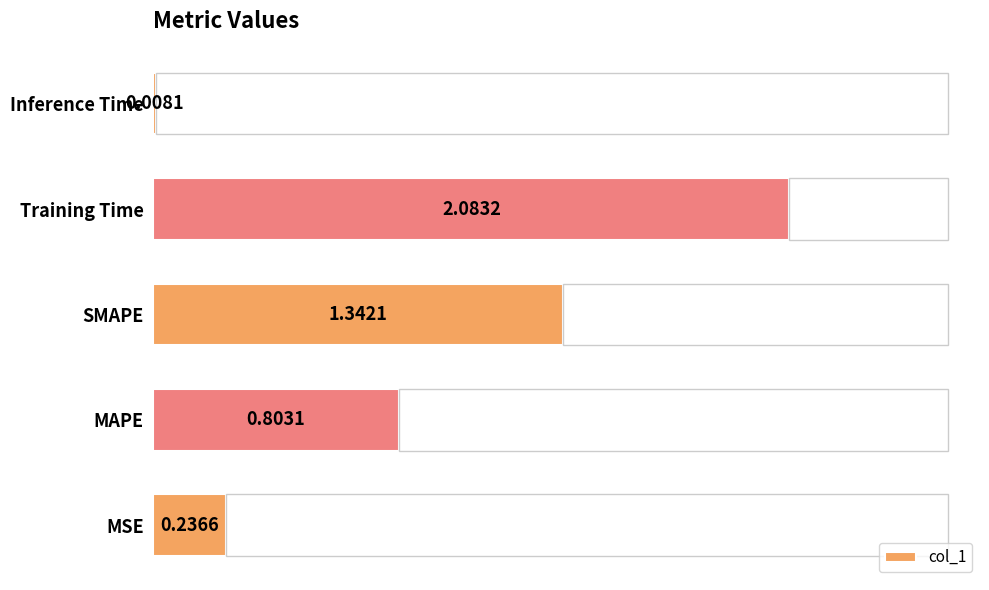

At which label is col_1 closest to 1?

MAPE